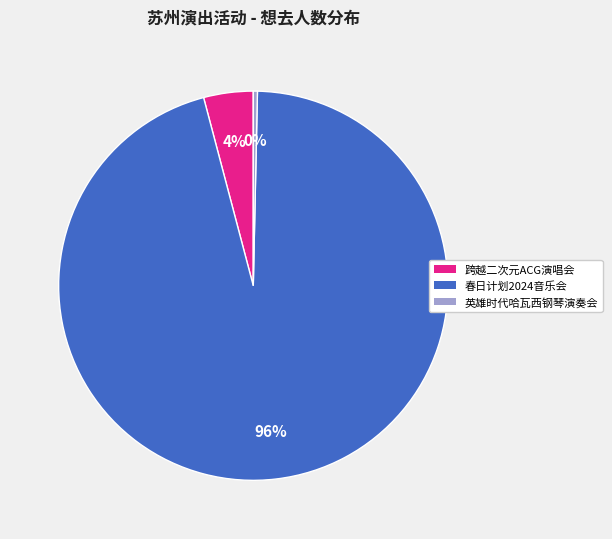

How many slices are in this pie chart?

3